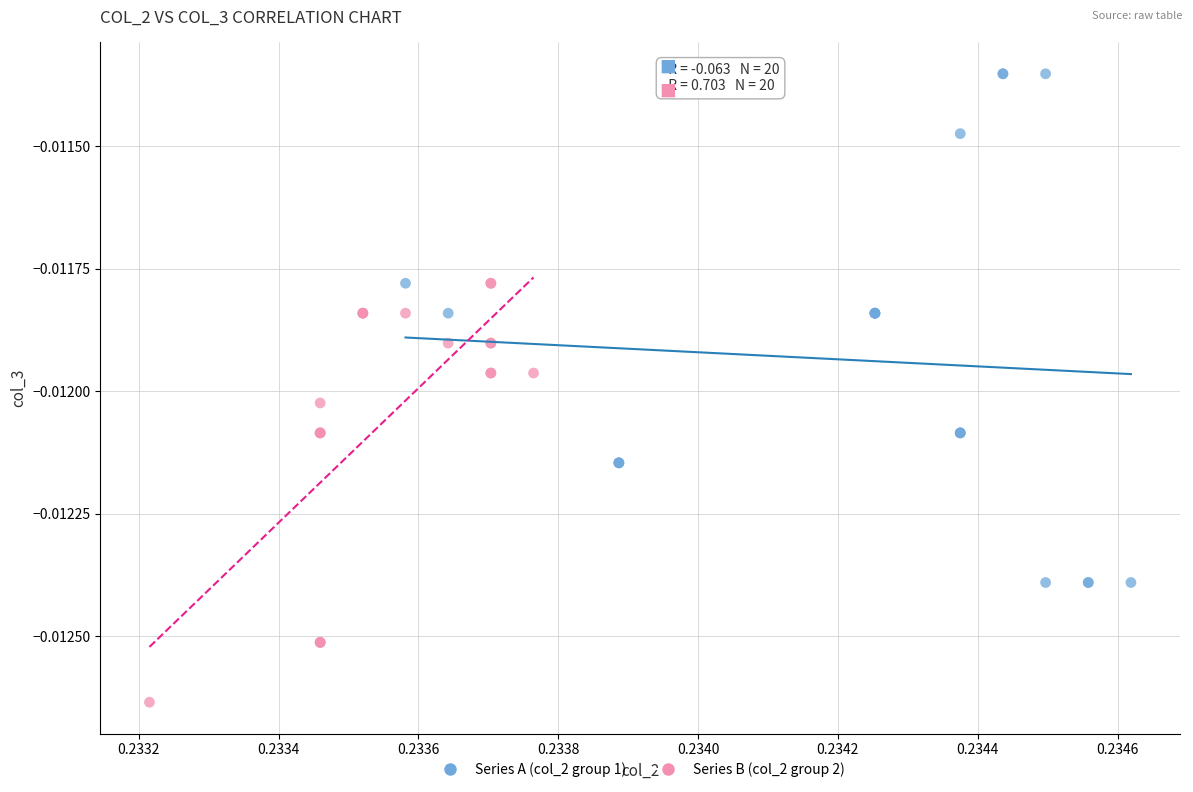

What are all the series names shown in the legend?

Series A (col_2 group 1), Series B (col_2 group 2)